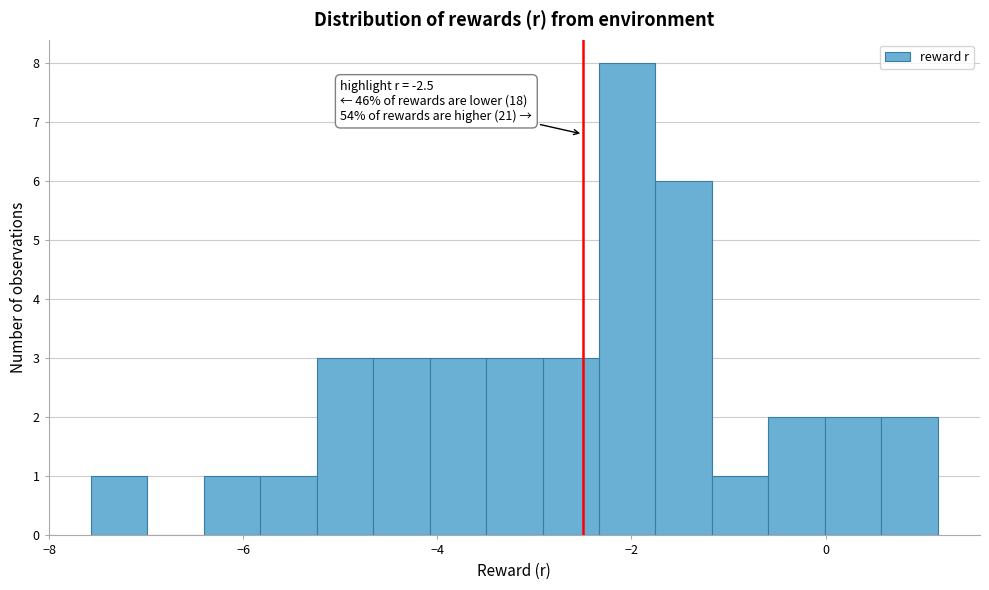

Read against the x-axis, roughly where is the centre of the tallest bar?

-2.0